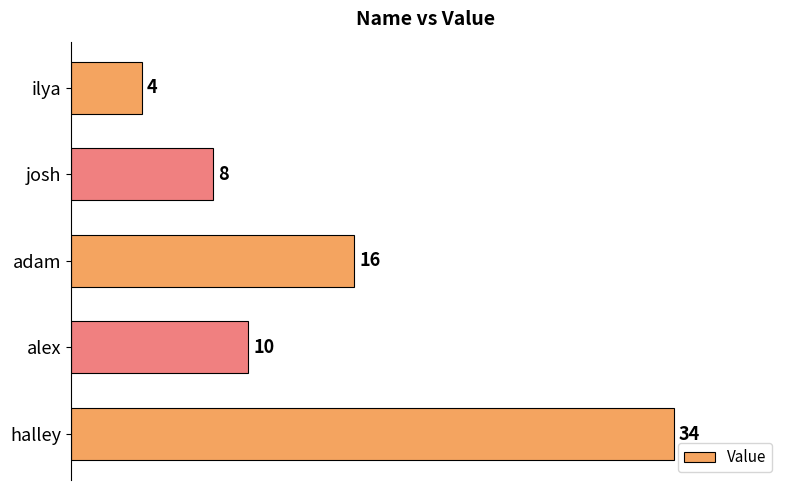

Which category has the highest value across all series?

halley